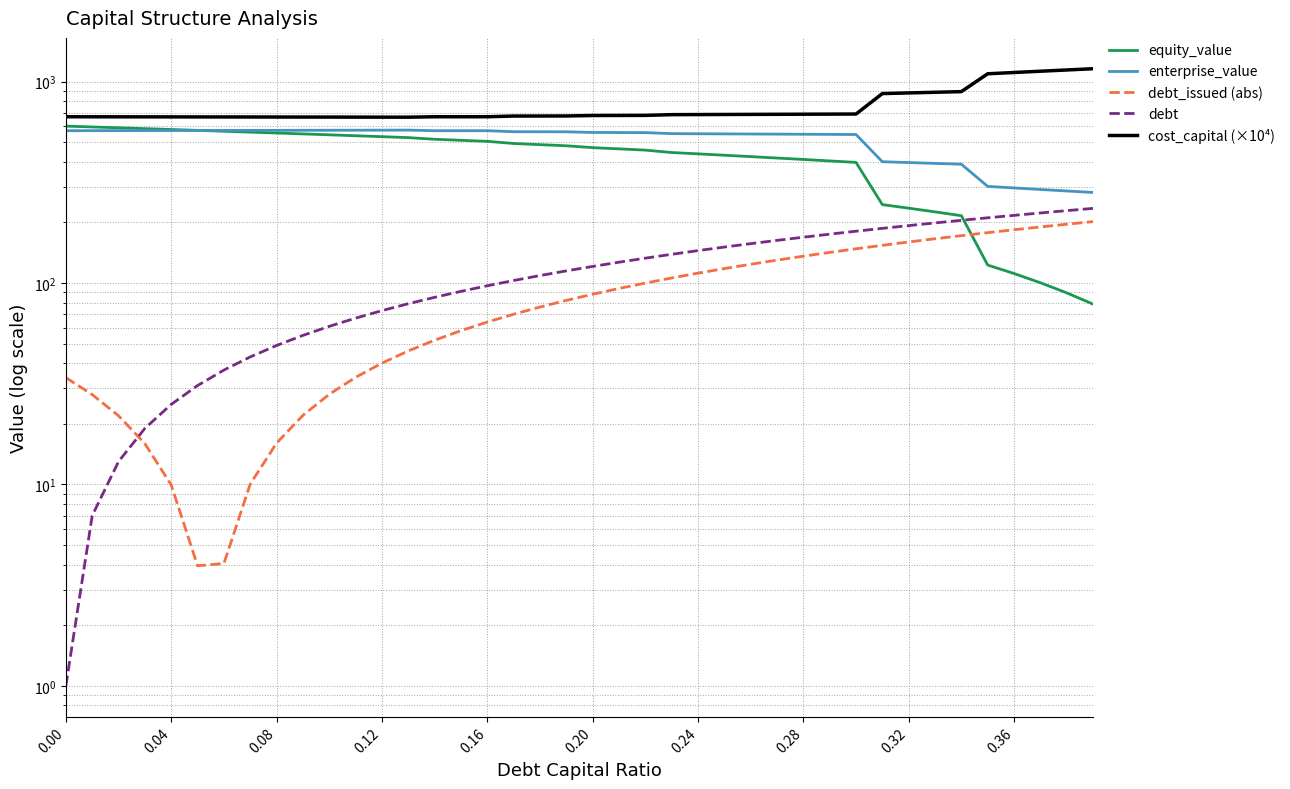

How many values in the equity_value series exceed 479?

20